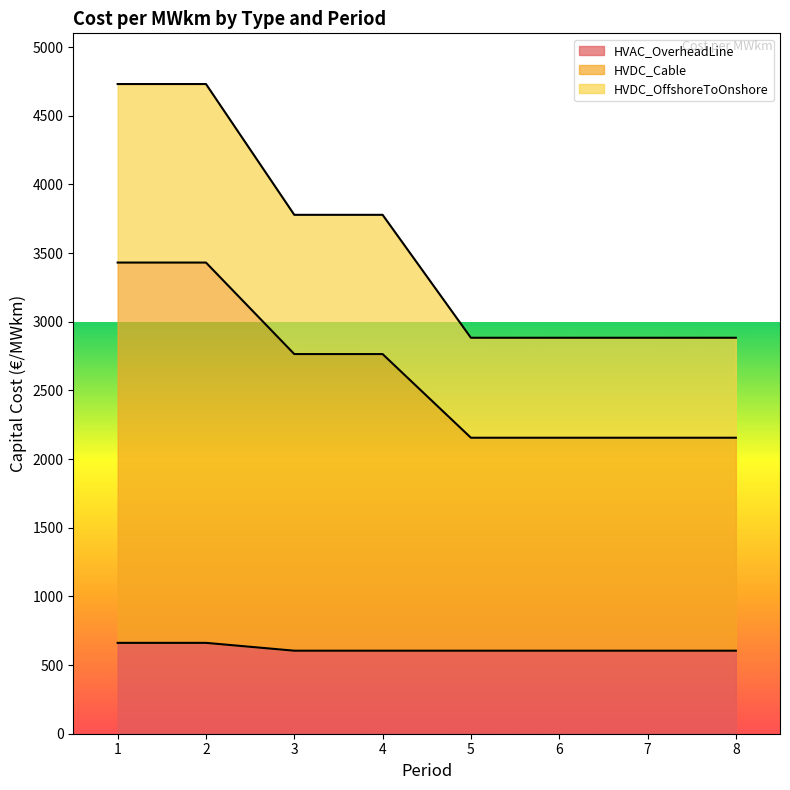

What is the difference between the HVDC_Cable values at 1 and 5?

1847.6